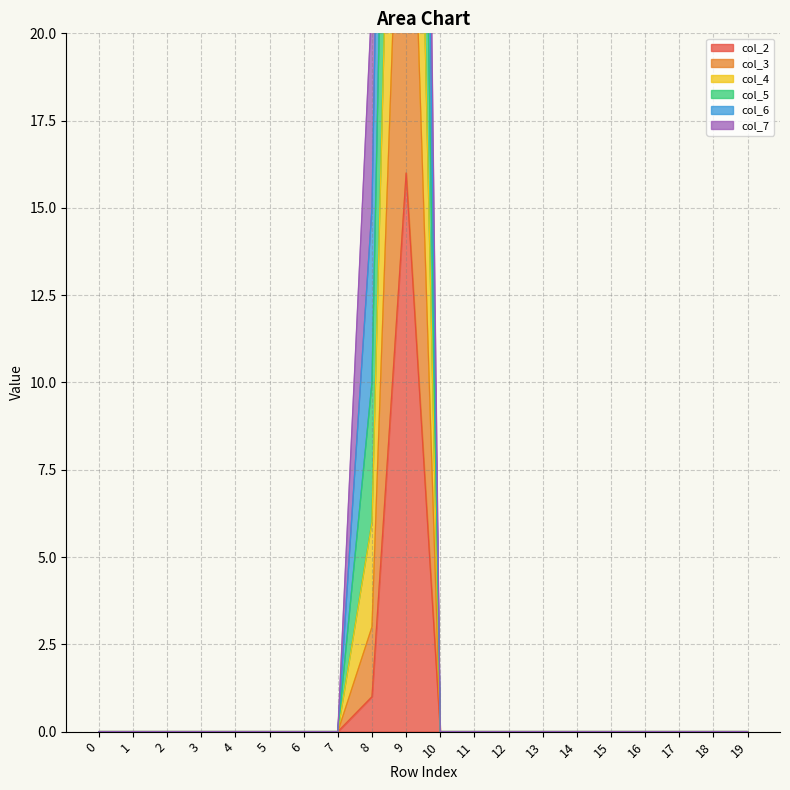

True or false: col_4 and col_2 intersect in this chart.

False